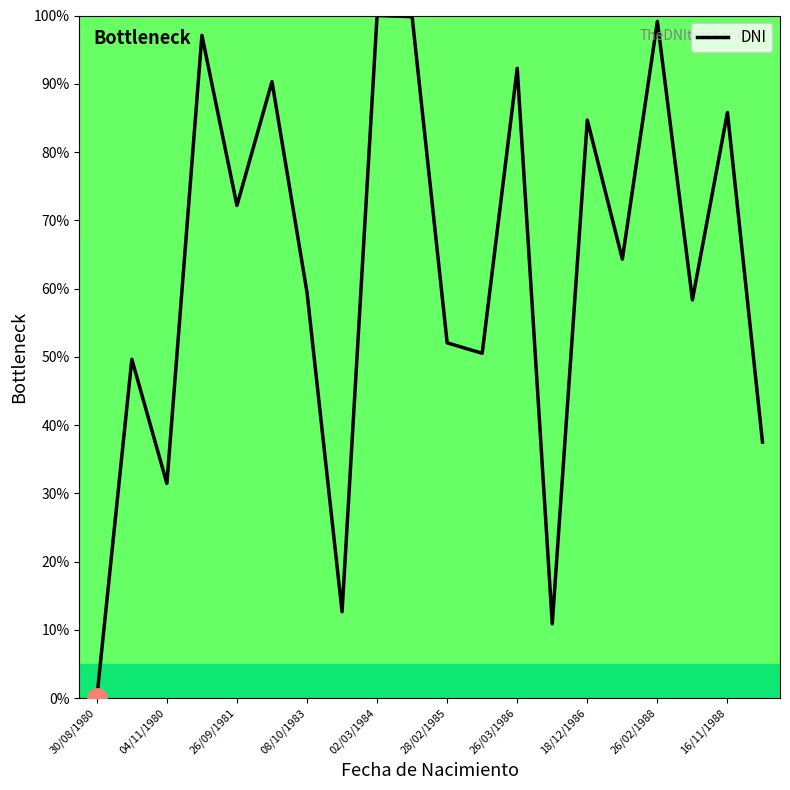

What is the greatest value displayed?

100.0